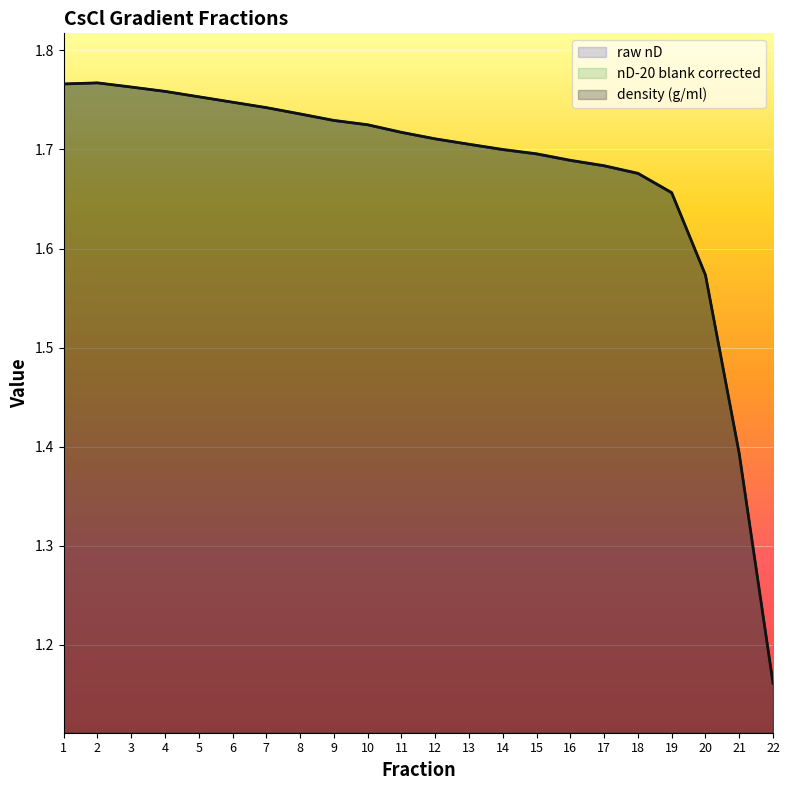

Which series changed the most between 2 and 10?

raw nD